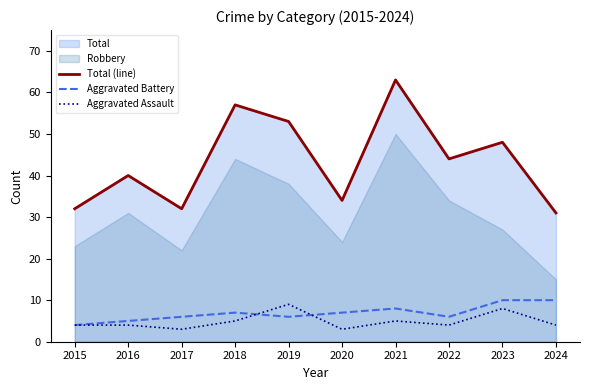

How many lines are shown in the chart?

3